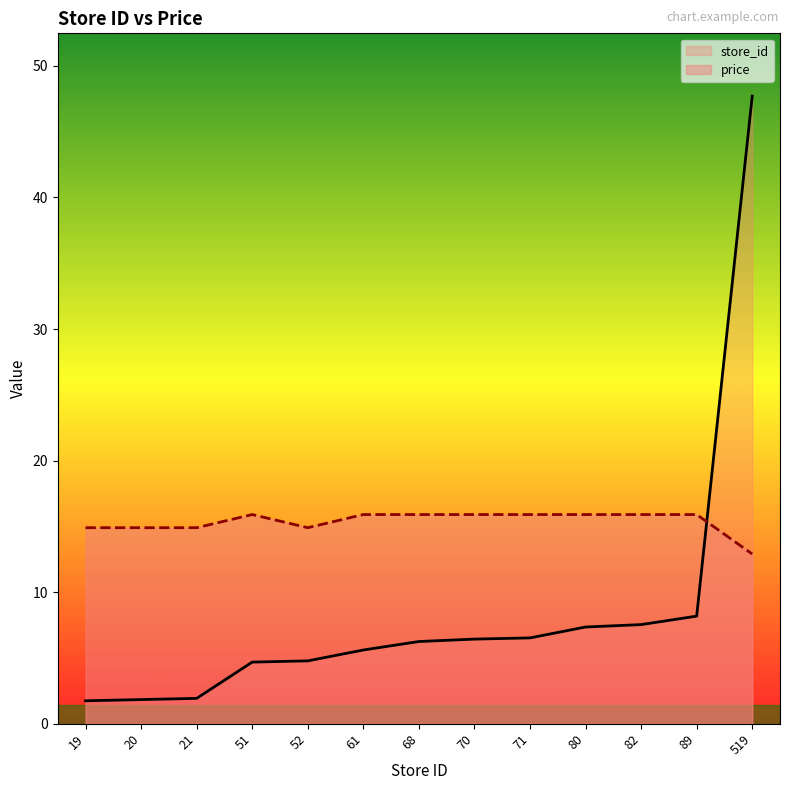

What is the sum of the store_id values at 71 and 82?

14.1